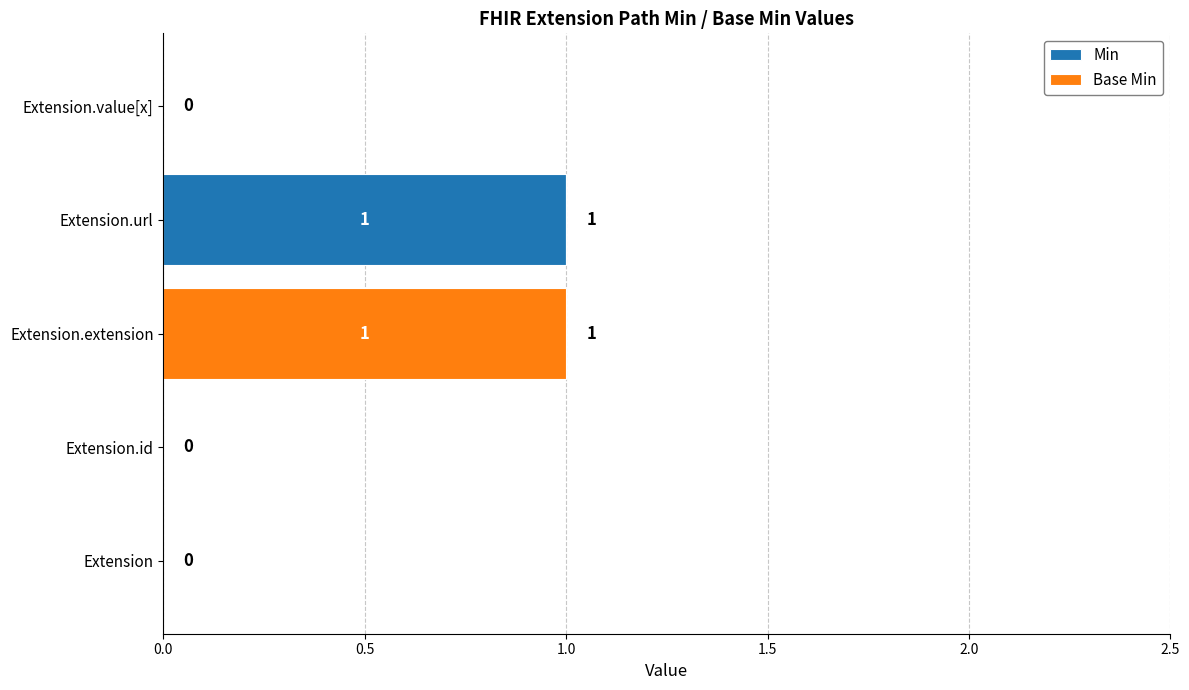

Which category has the highest value in the Min series?

Extension.url